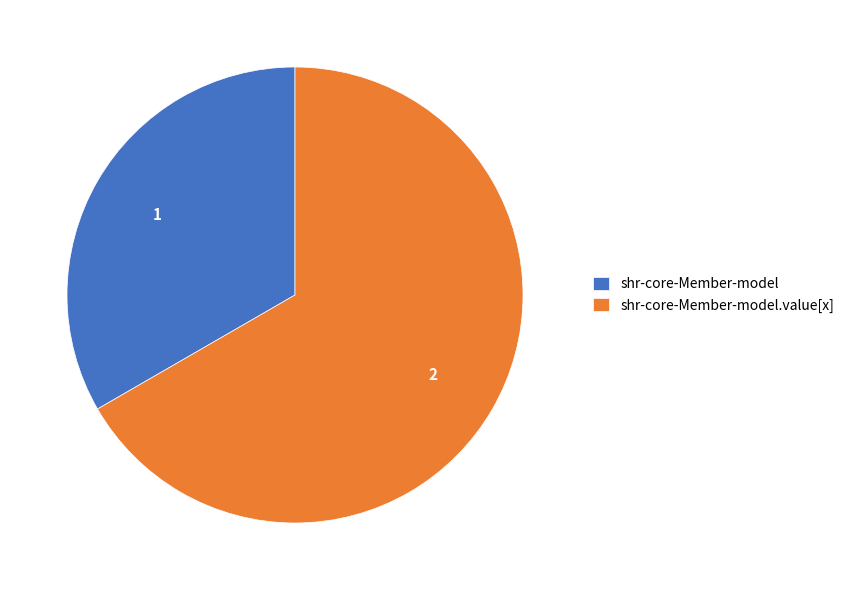

Between shr-core-Member-model and shr-core-Member-model.value[x], which is larger?

shr-core-Member-model.value[x]